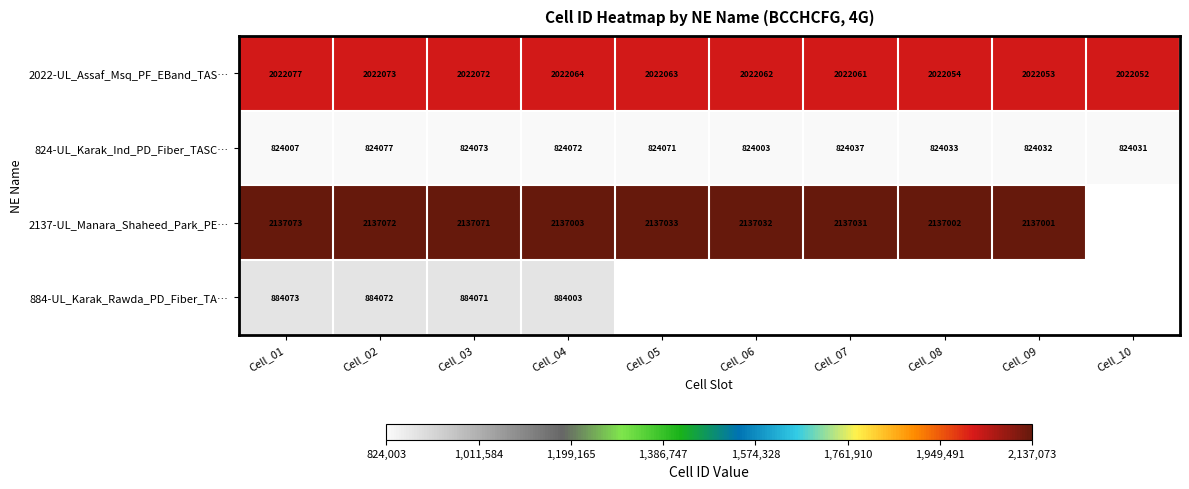

Which label corresponds to the largest value in the chart?

Cell_01